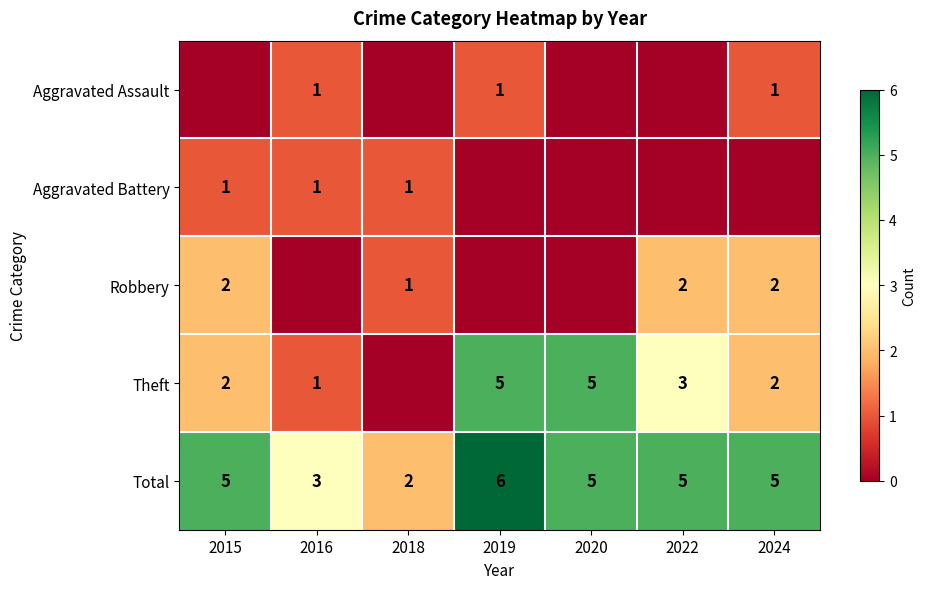

What is the difference between the maximum and minimum values in the Total series?

4